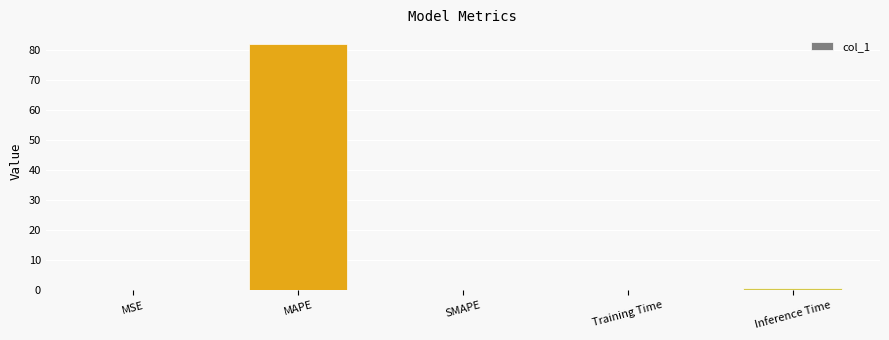

Between Training Time and Inference Time, which is larger?

Inference Time